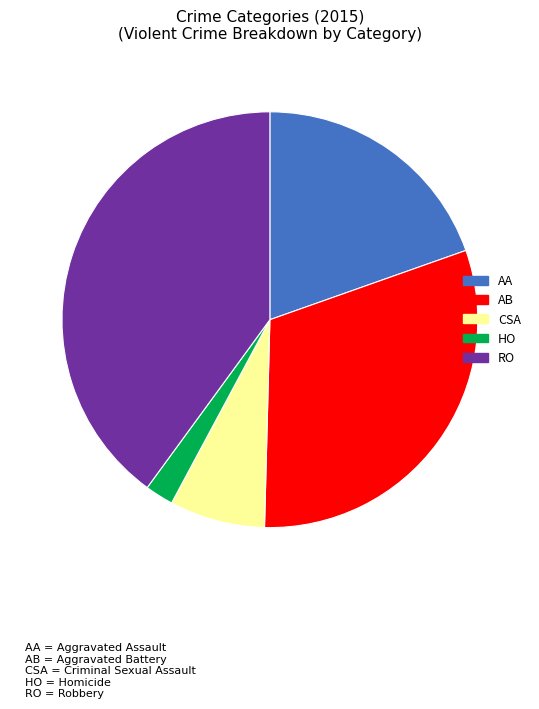

Does any single category account for the majority?

No